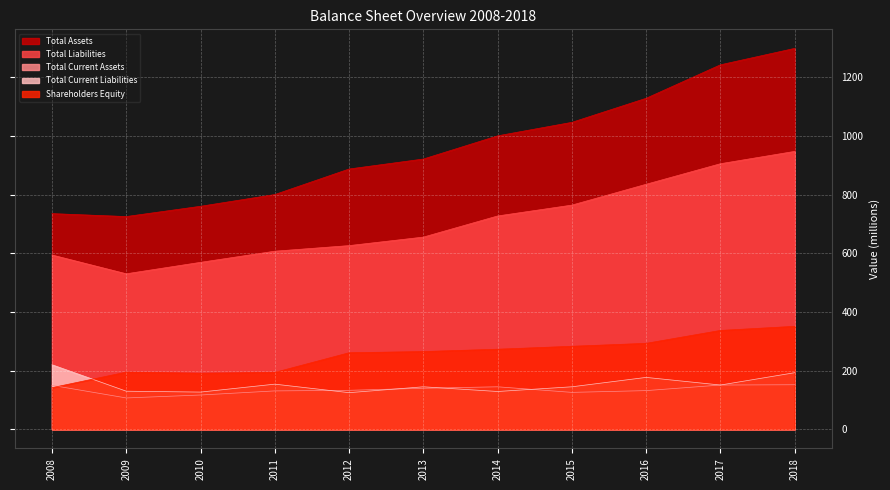

Rank the series by their maximum value, from highest to lowest.

Total Assets, Total Liabilities, Shareholders Equity, Total Current Liabilities, Total Current Assets